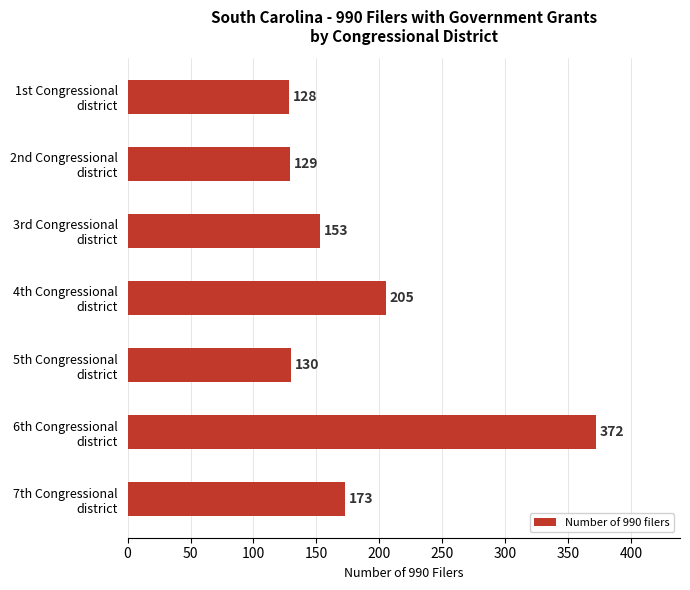

Rank the categories by value from highest to lowest.

6th Congressional
district, 4th Congressional
district, 7th Congressional
district, 3rd Congressional
district, 5th Congressional
district, 2nd Congressional
district, 1st Congressional
district